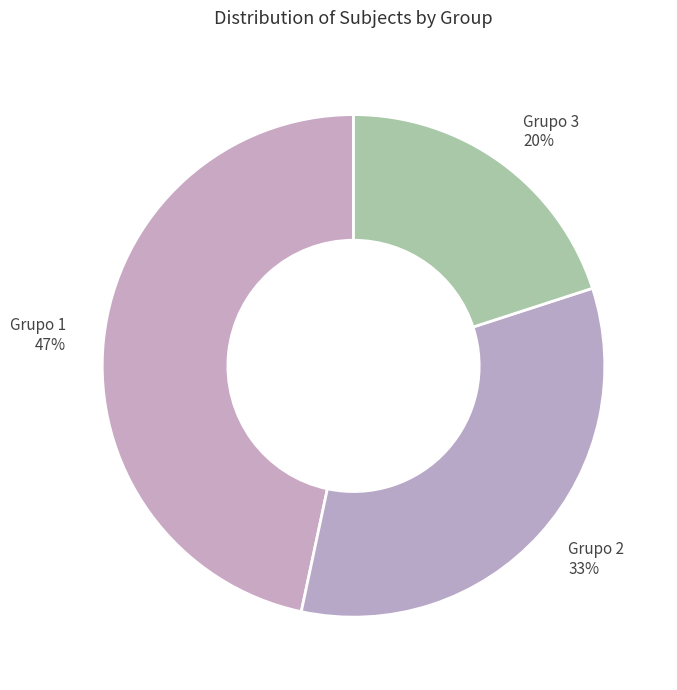

Is the sum of Grupo 2 and Grupo 1 greater than half?

Yes